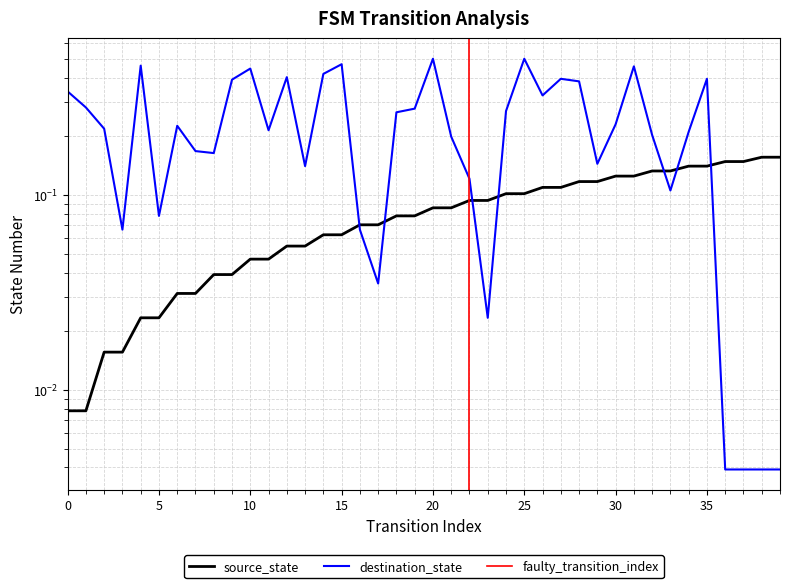

Does the chart display data point markers on the line(s)?

No